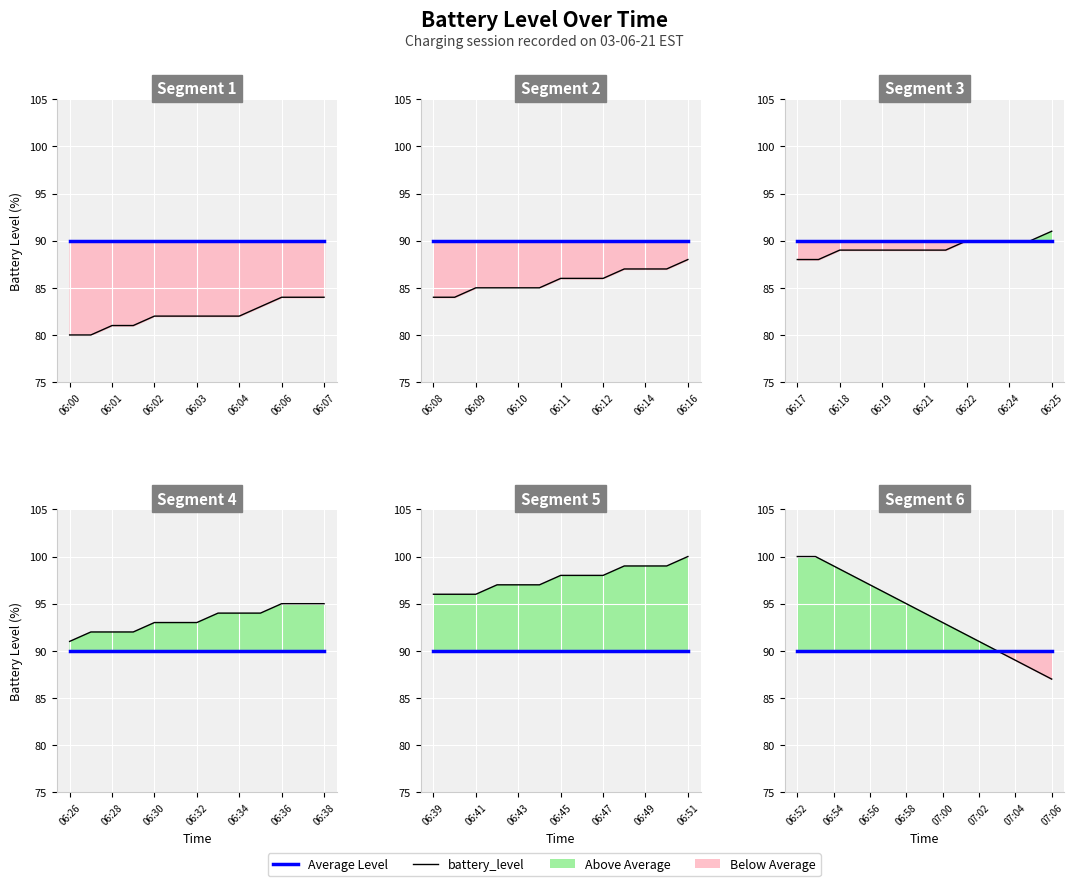

What is the approximate value of battery_level at 07:00?

93